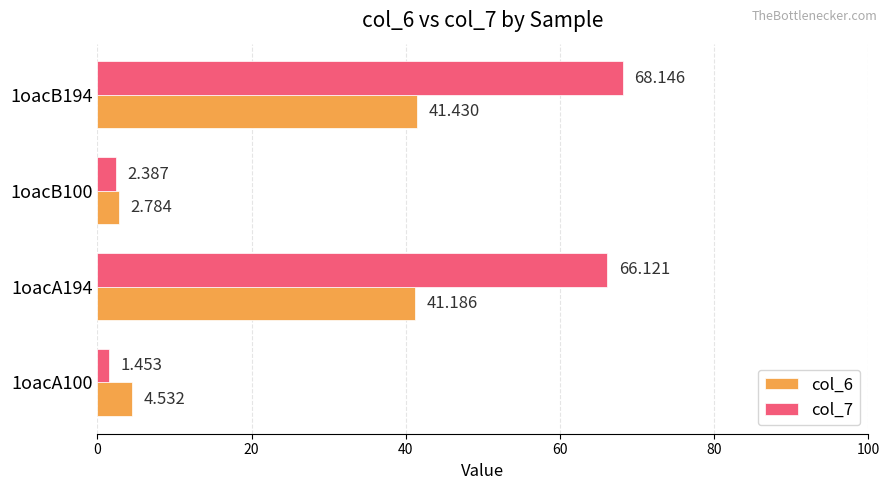

Is the value of col_7 at 1oacB194 greater than the value of col_6 at 1oacA194?

Yes